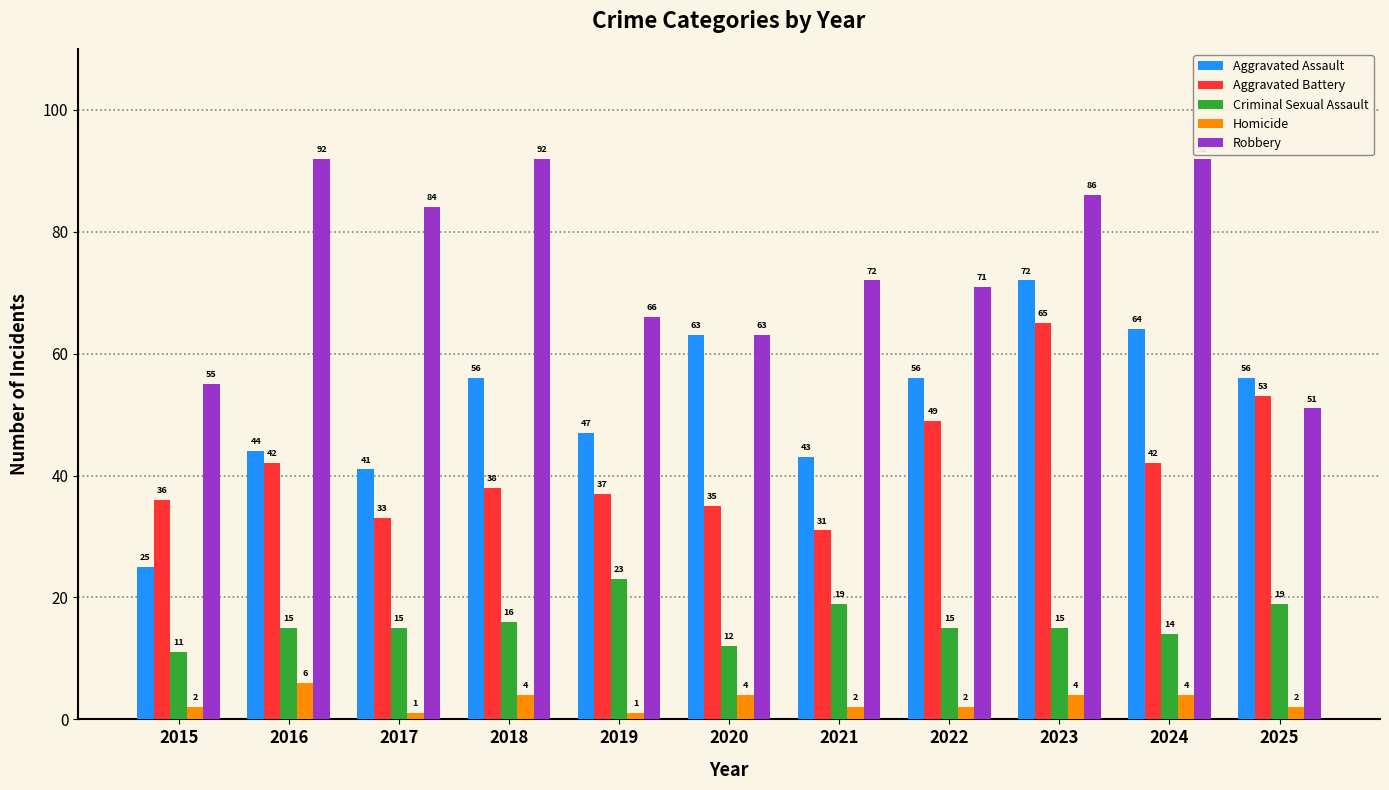

Count the number of data series in this chart.

5